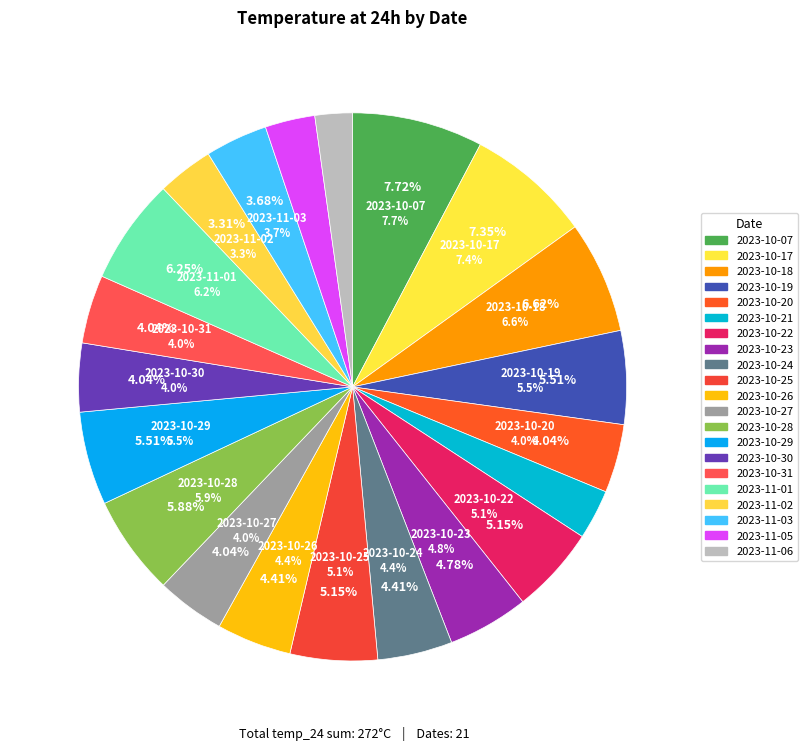

The 2023-10-19 slice represents 6% of the pie. True or false?

True